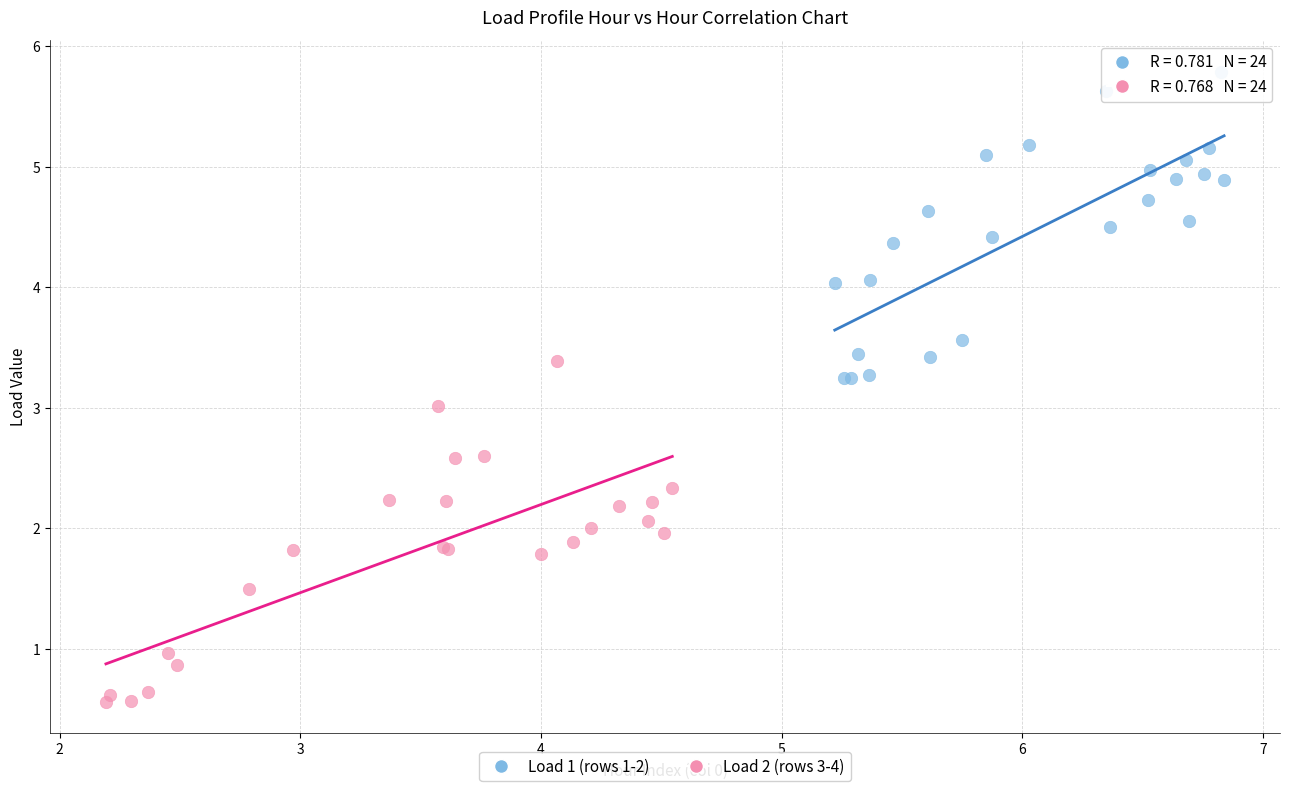

Which series contains the lowest Y value?

Load 2 (rows 3-4)